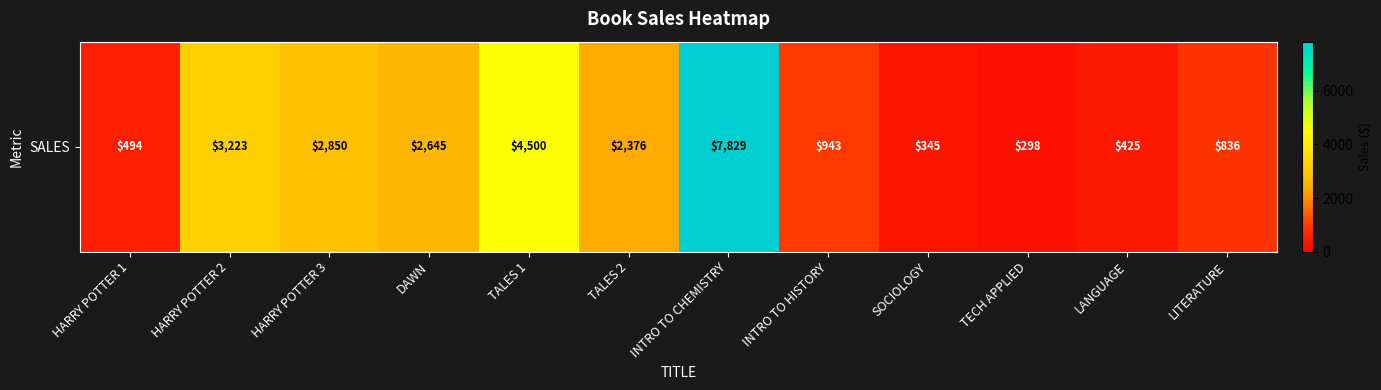

List the labels in order of value, largest first.

INTRO TO CHEMISTRY, TALES 1, HARRY POTTER 2, HARRY POTTER 3, DAWN, TALES 2, INTRO TO HISTORY, LITERATURE, HARRY POTTER 1, LANGUAGE, SOCIOLOGY, TECH APPLIED